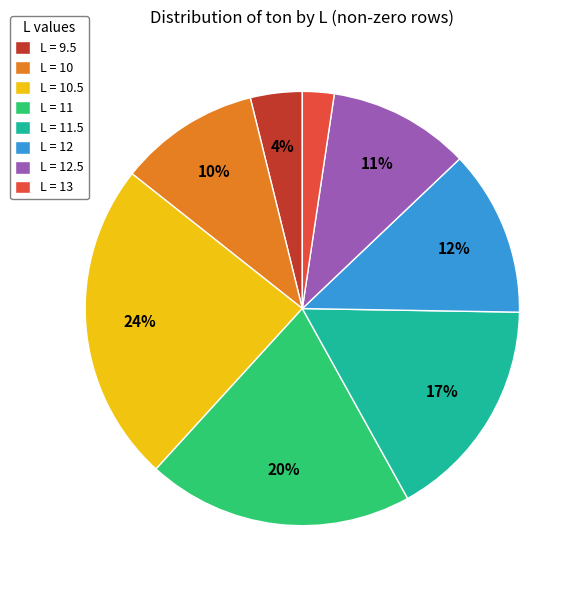

Does L = 13 account for over 50% of the chart?

No